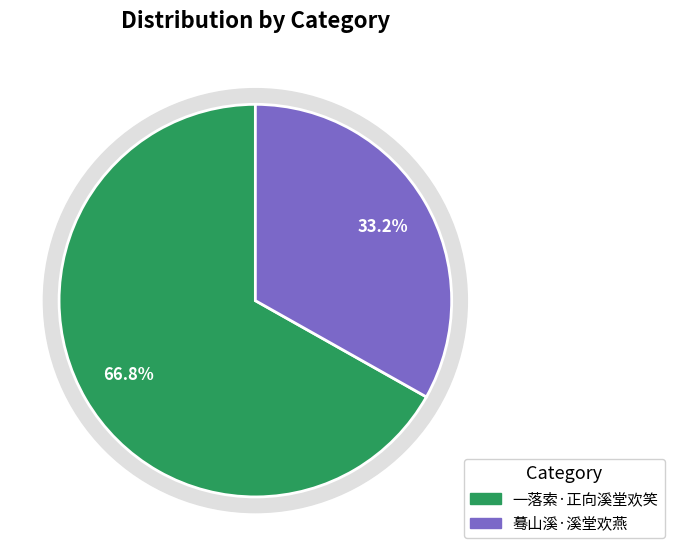

The 一落索·正向溪堂欢笑 slice represents 67% of the pie. True or false?

True